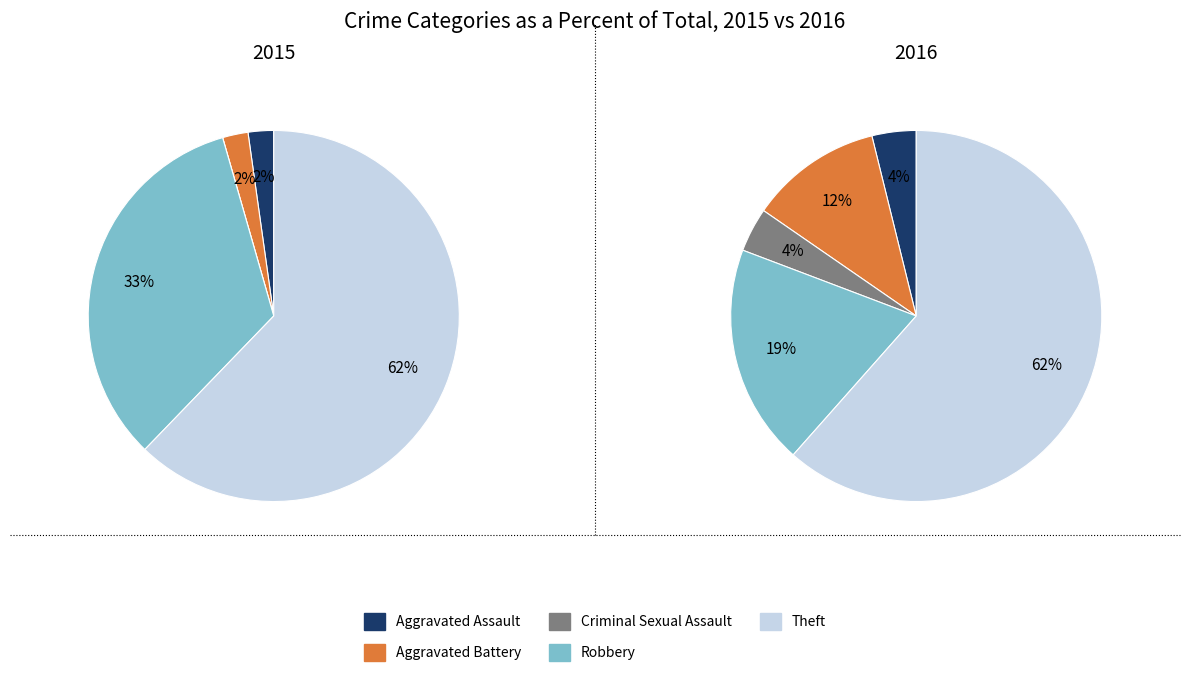

What percentage is the Aggravated Battery slice, to the nearest percent?

2%